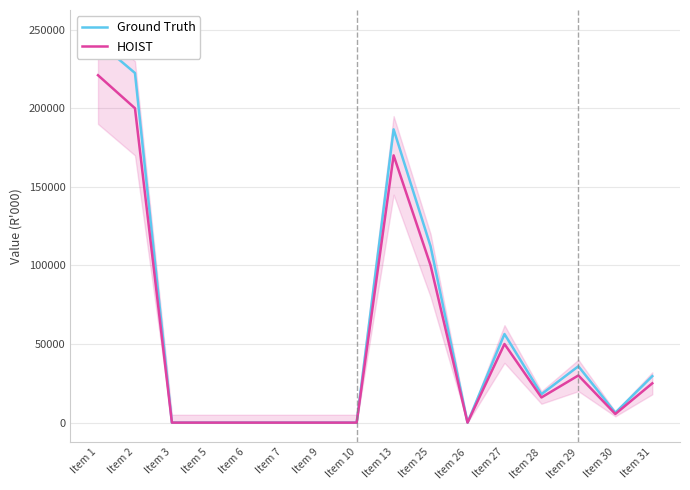

Which series has the widest spread of values?

Ground Truth